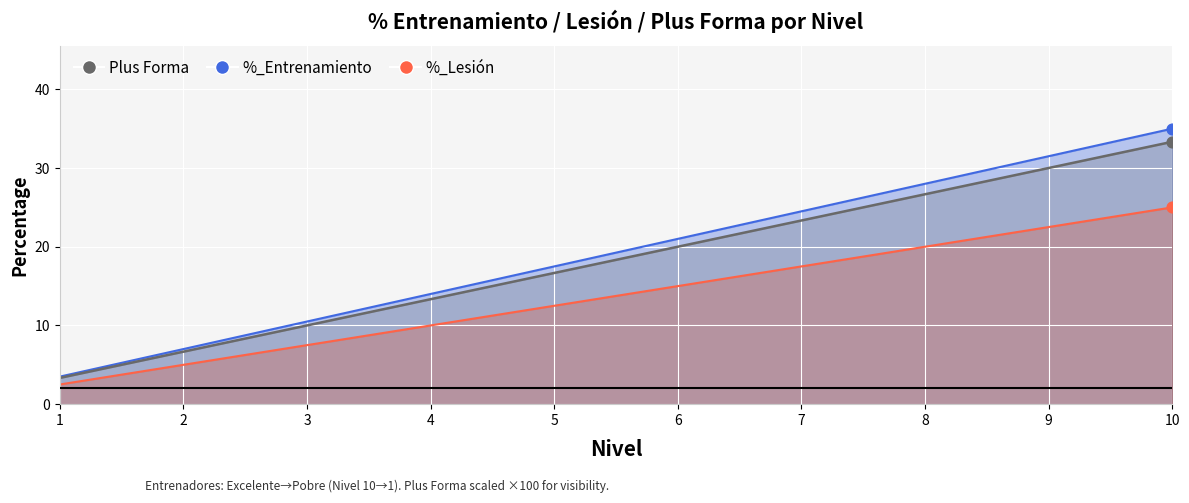

At which category is the sum across all series the highest?

10